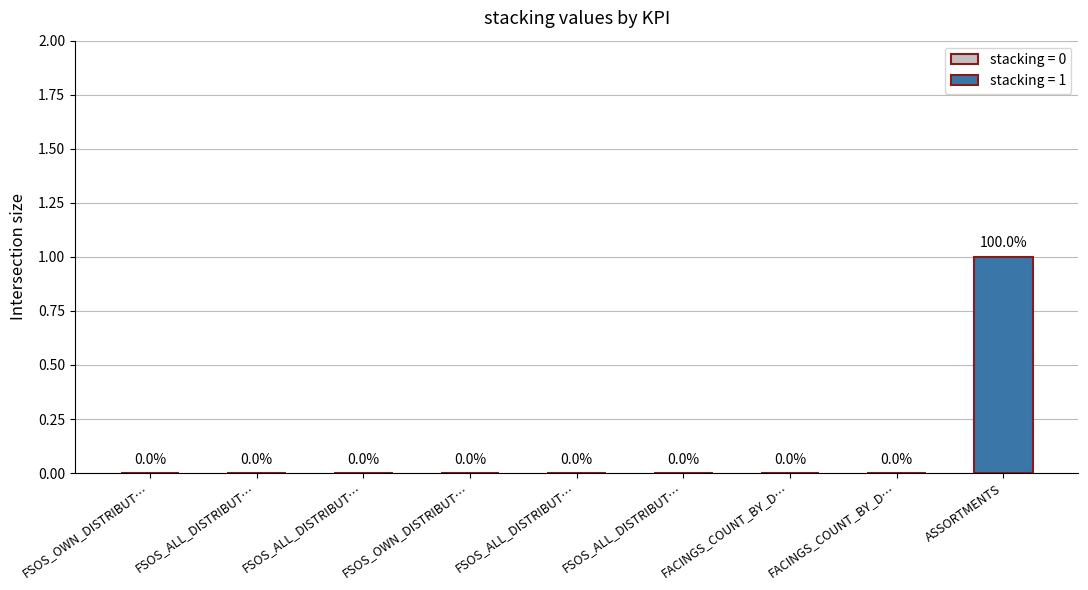

Rank the categories by value from highest to lowest.

ASSORTMENTS, FSOS_OWN_DISTRIBUT…, FSOS_ALL_DISTRIBUT…, FSOS_ALL_DISTRIBUT…, FSOS_OWN_DISTRIBUT…, FSOS_ALL_DISTRIBUT…, FSOS_ALL_DISTRIBUT…, FACINGS_COUNT_BY_D…, FACINGS_COUNT_BY_D…